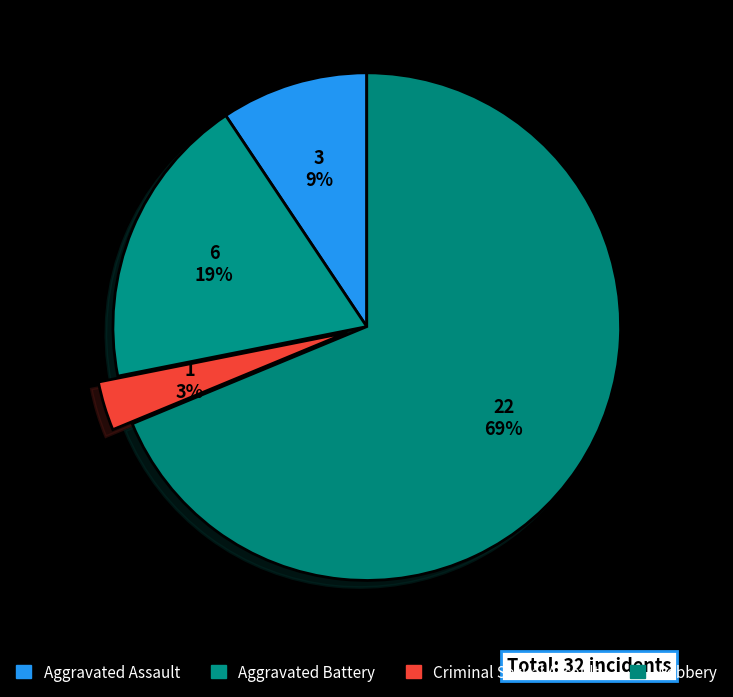

Rank the categories by value from highest to lowest.

Robbery, Aggravated Battery, Aggravated Assault, Criminal Sexual Assault